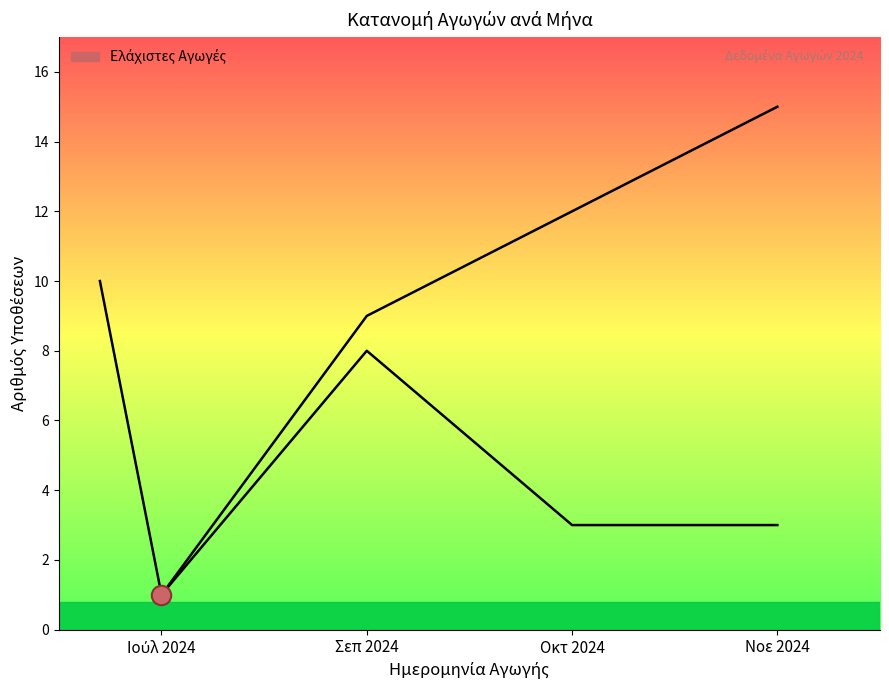

What is the difference between the values at 19/07/2024 and 10/09/2024?

9